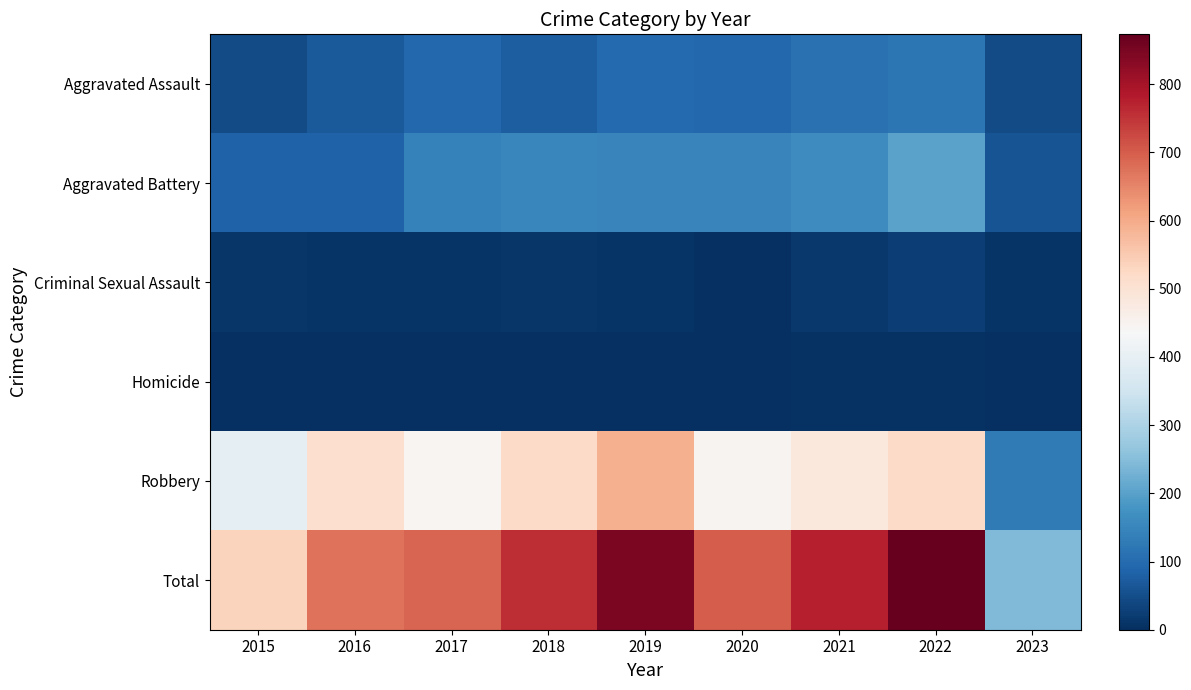

Which series has the largest range (max minus min)?

Total